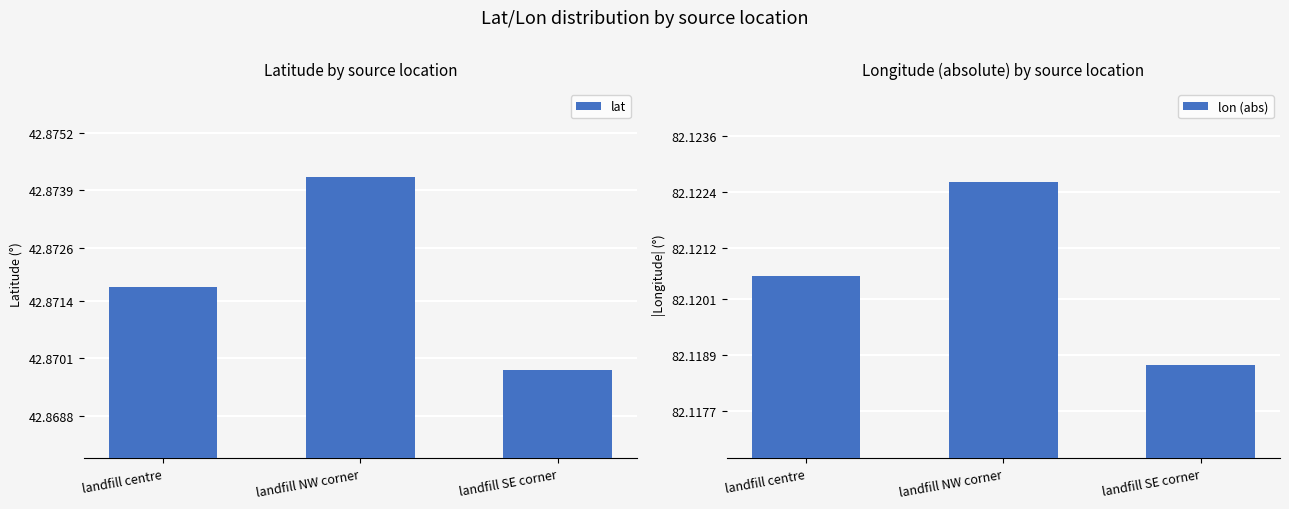

Rank the categories by lat value from lowest to highest.

landfill SE corner, landfill centre, landfill NW corner